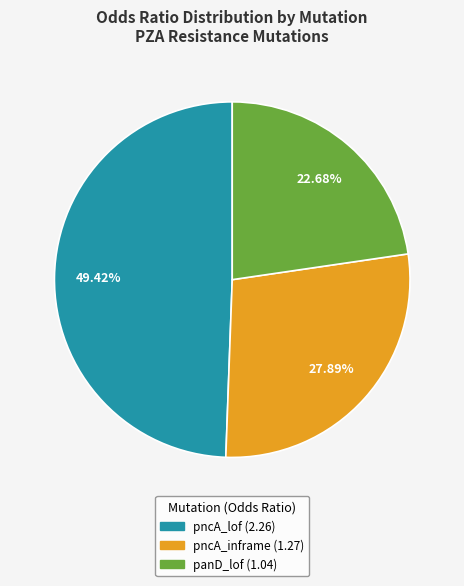

Does any single category account for the majority?

No